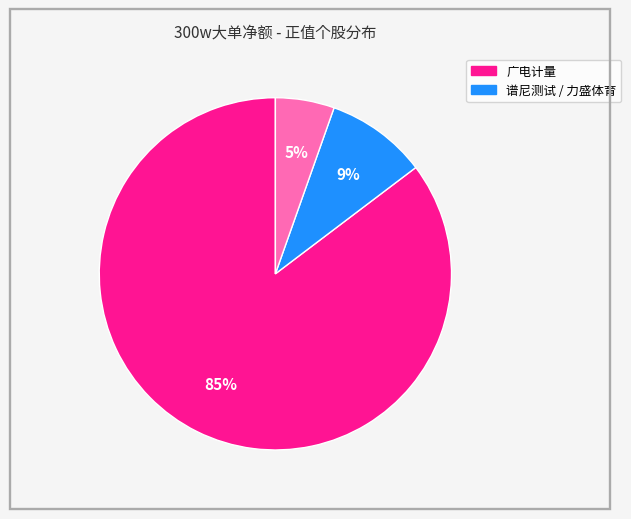

Is there any slice that represents more than half of the pie?

Yes